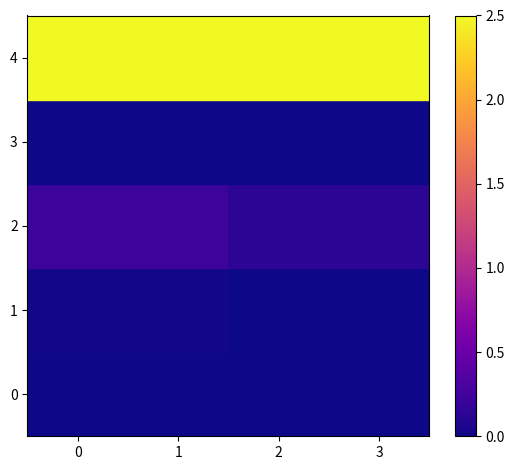

Reading right to left, extract all data points from this chart.

0: 3=0.0	2=0.0	1=0.0	0=0.0
1: 3=0.0	2=0.0	1=0.0	0=0.0
2: 3=0.1	2=0.1	1=0.2	0=0.2
3: 3=0.0	2=0.0	1=0.0	0=0.0
4: 3=2.5	2=2.5	1=2.5	0=2.5